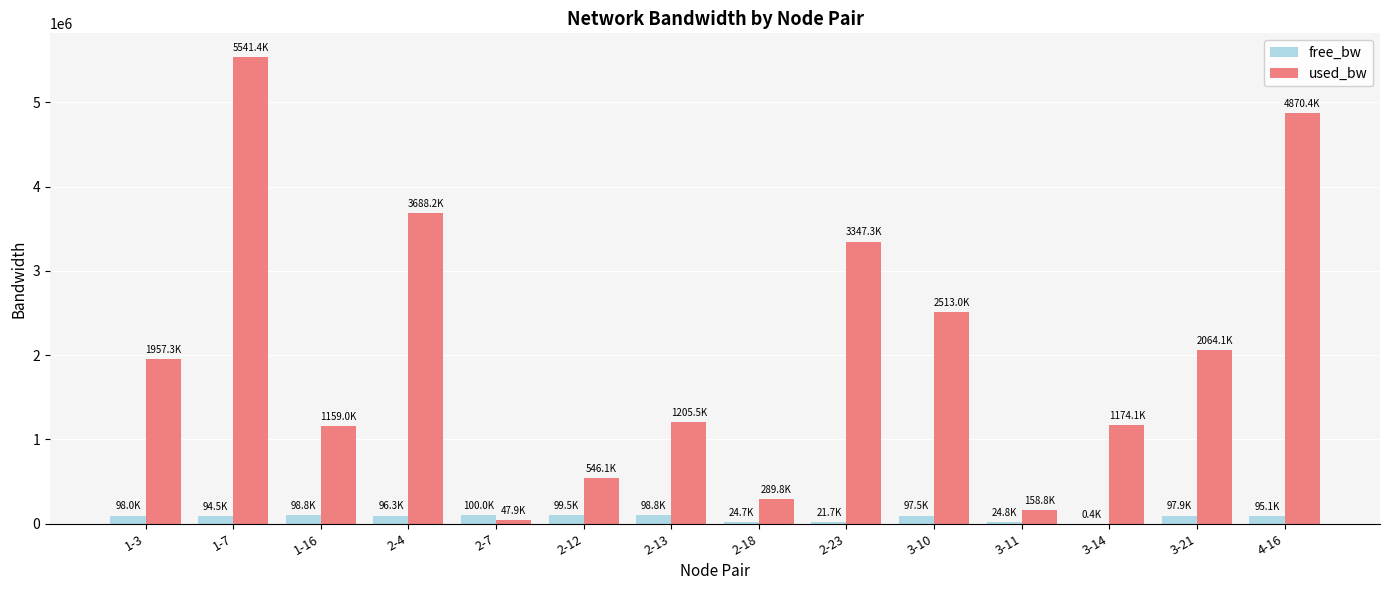

Is the value of used_bw at 1-7 greater than the value of free_bw at 2-13?

Yes